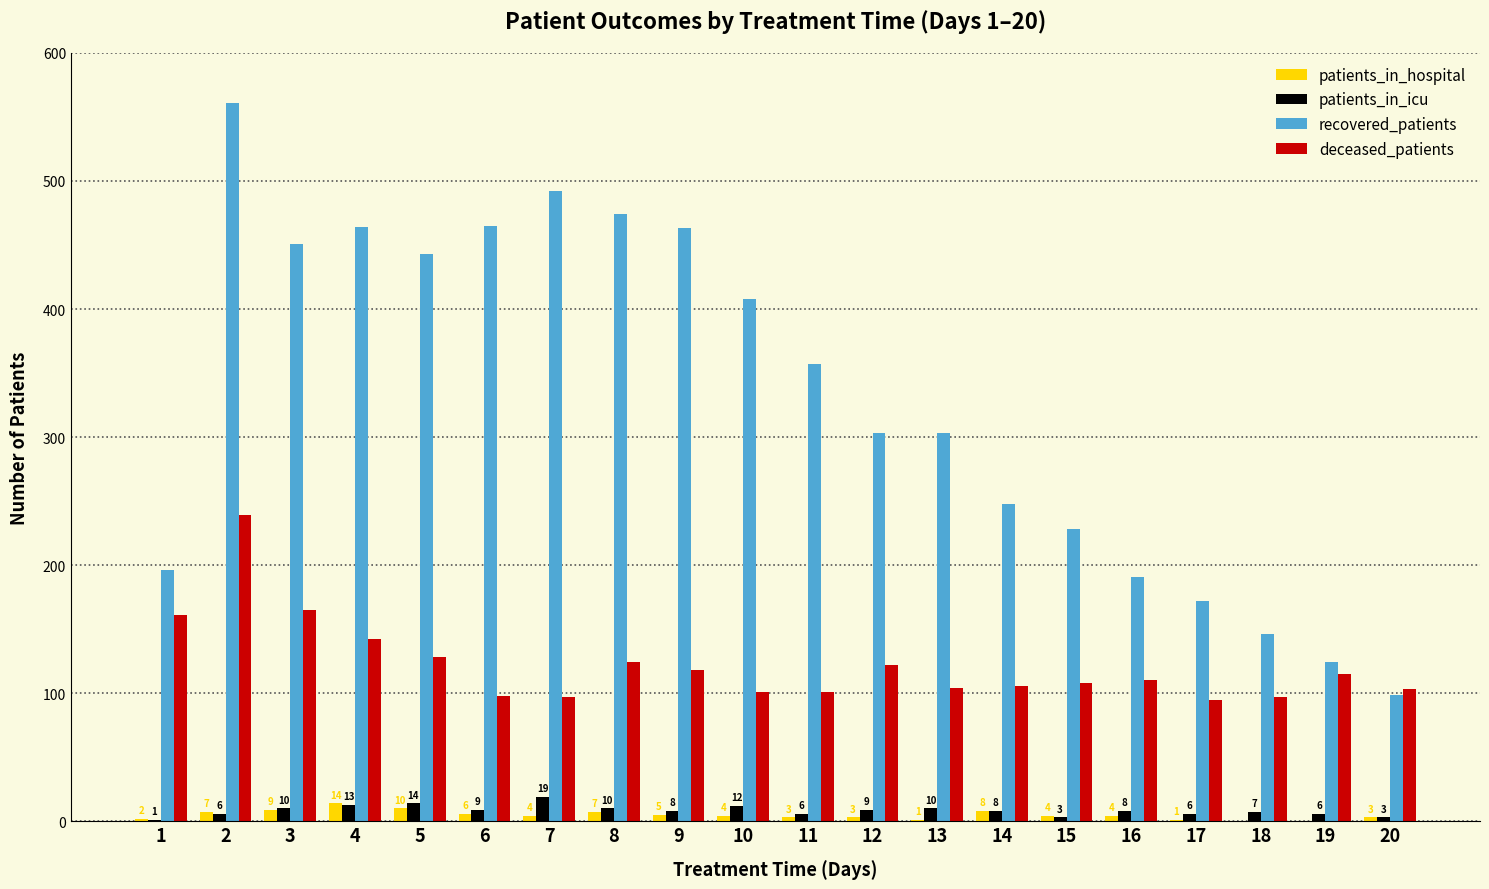

What is the total value across all series at 20?

208